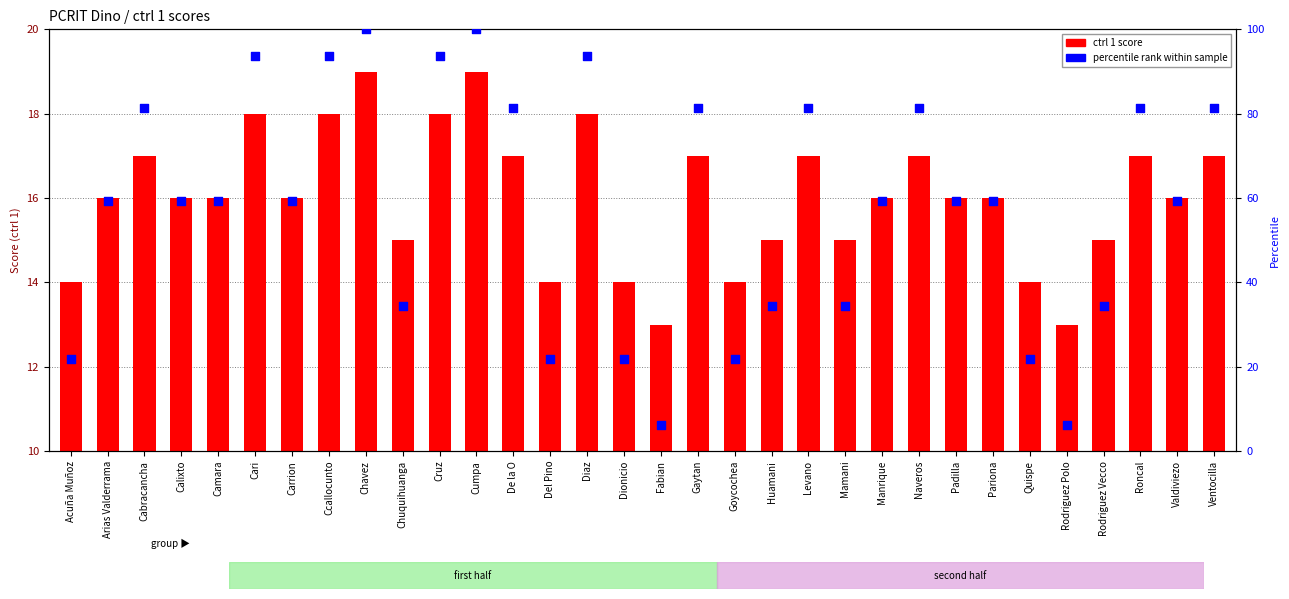

Is the value of ctrl 1 score at Goycochea greater than the value of percentile rank within sample at Fabian?

Yes